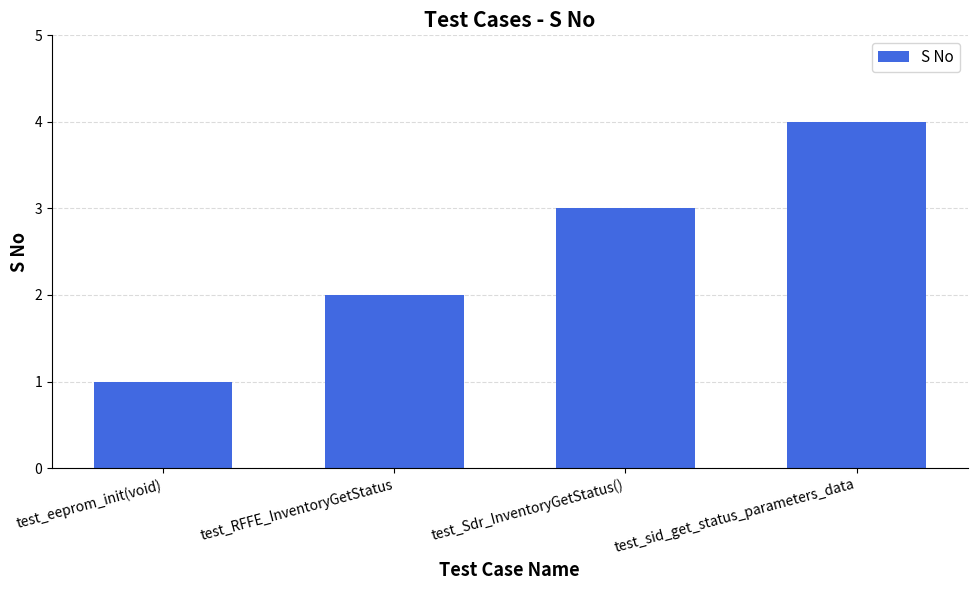

Reading left to right, transcribe all the data shown in this chart.

1	2	3	4